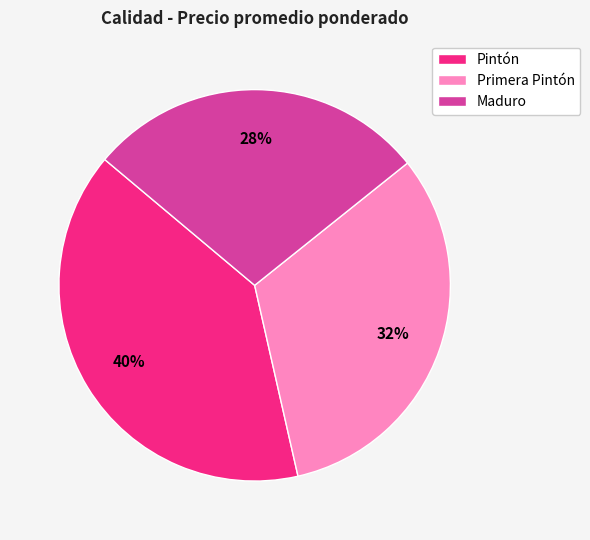

What is the ratio of the value at Maduro to the value at Primera Pintón?

0.9